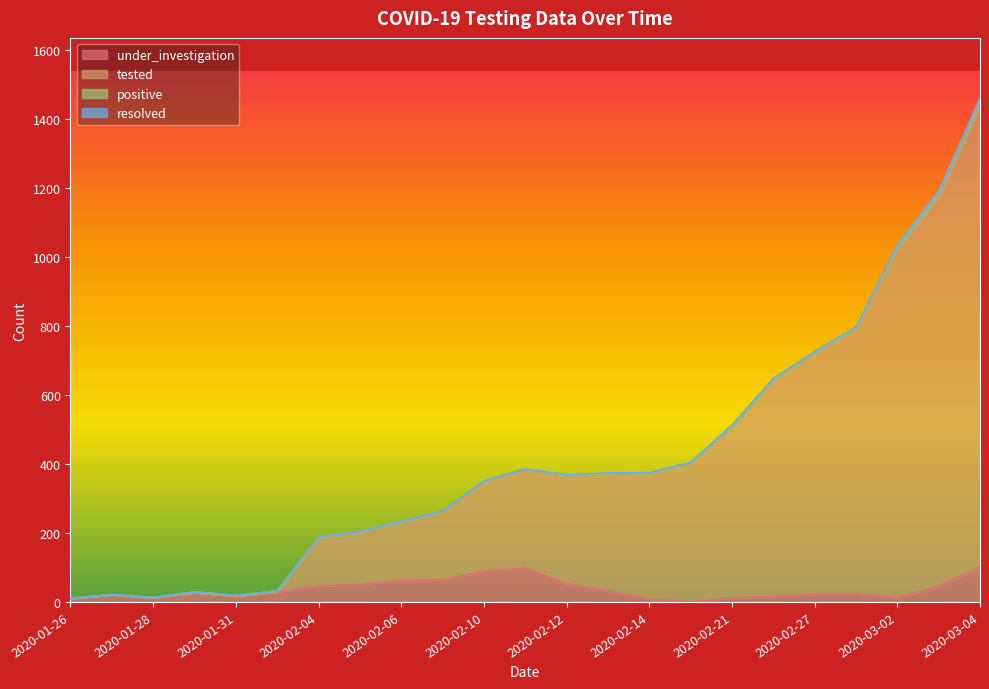

How many values in the under_investigation series exceed 27?

11